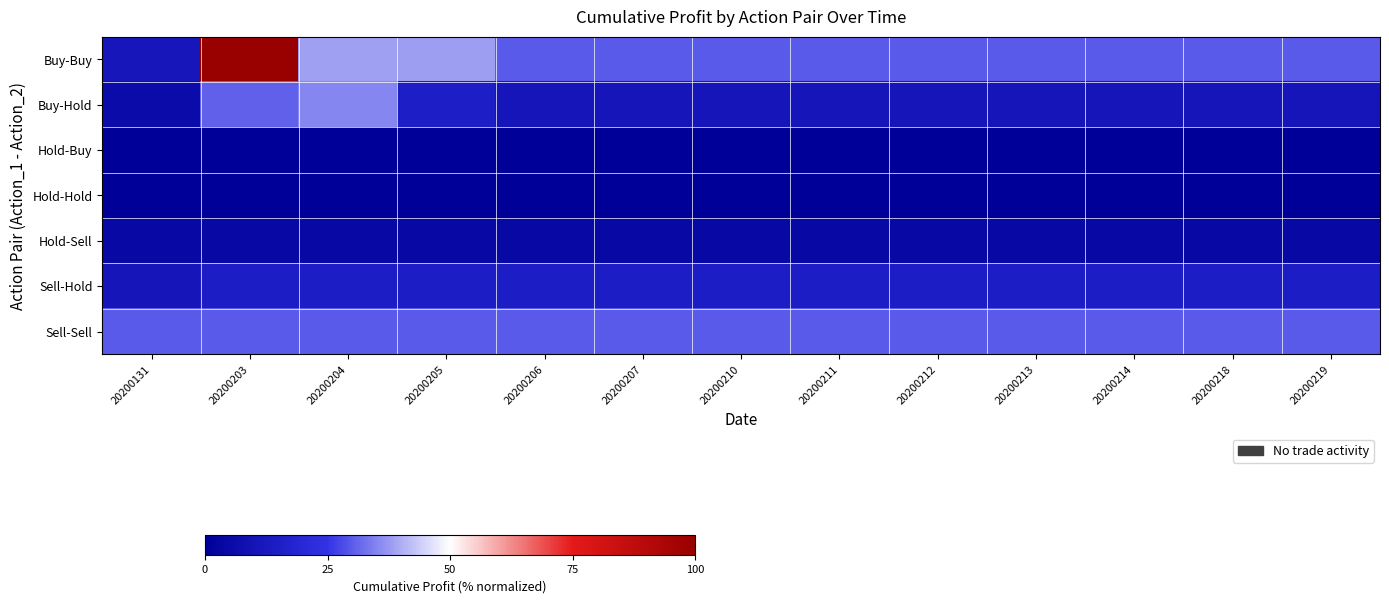

Rank the series at 20200214 from lowest to highest value.

Hold-Buy, Hold-Hold, Hold-Sell, Buy-Hold, Sell-Hold, Buy-Buy, Sell-Sell